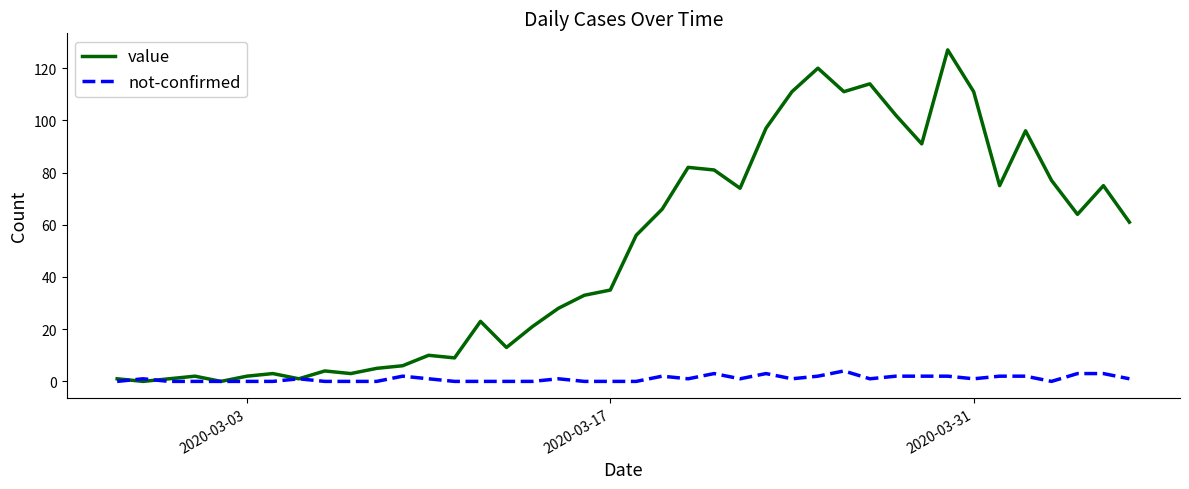

List the series in order of their peak value, lowest first.

not-confirmed, value